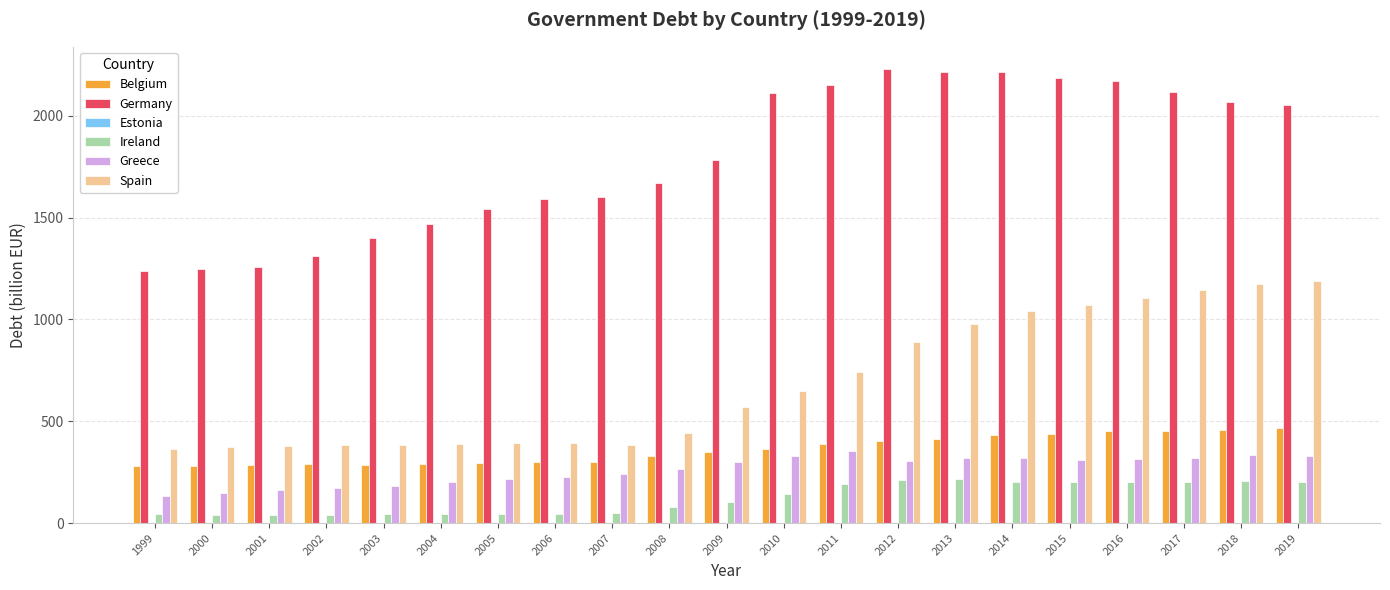

How many series are shown in this chart?

6